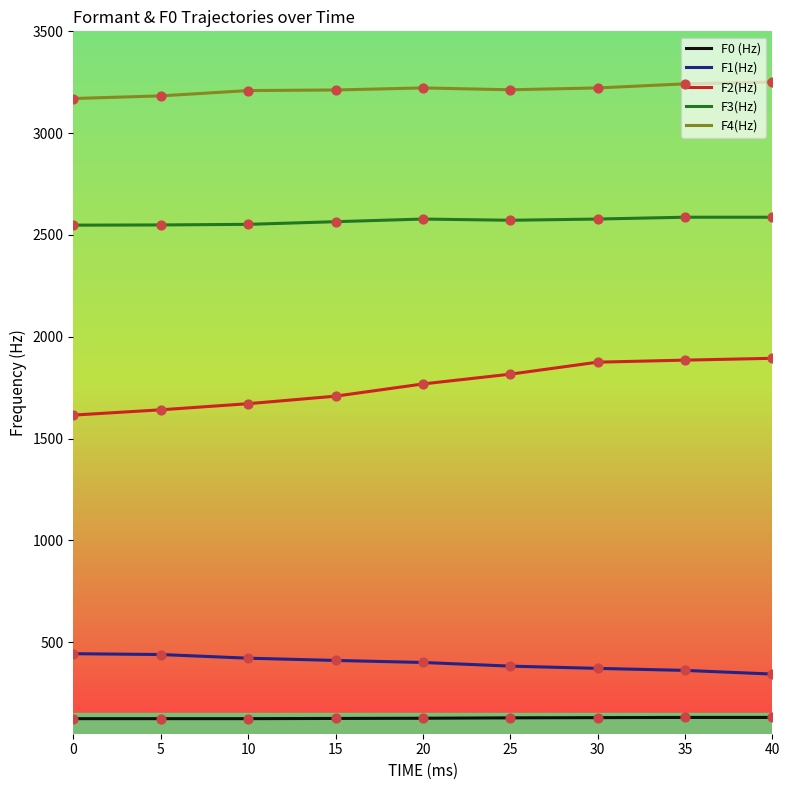

At how many categories does at least one series exceed 3007?

9